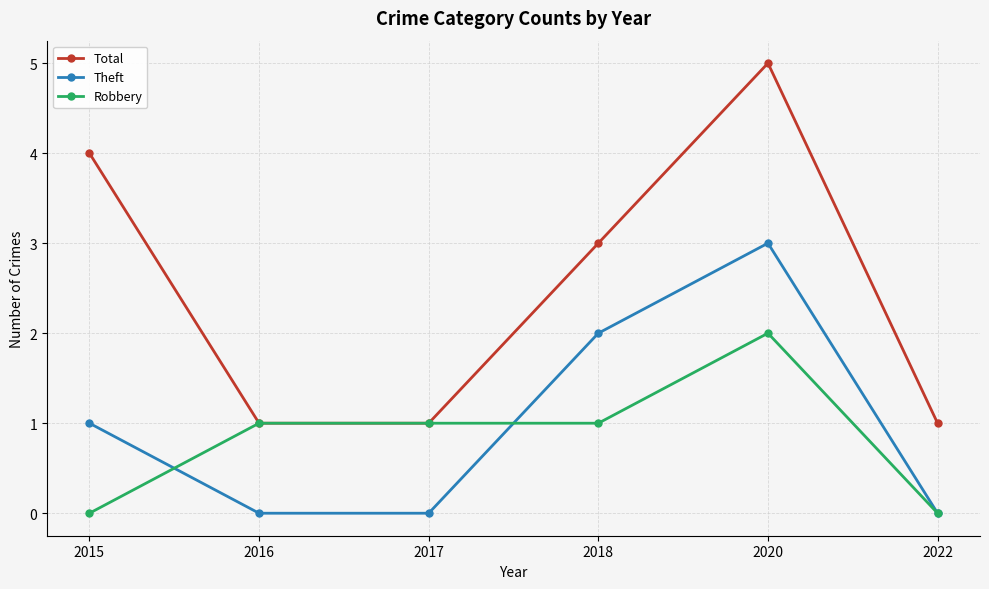

Reading left to right, transcribe all the data shown in this chart.

Total: 2015=4	2016=1	2017=1	2018=3	2020=5	2022=1
Theft: 2015=1	2016=0	2017=0	2018=2	2020=3	2022=0
Robbery: 2015=0	2016=1	2017=1	2018=1	2020=2	2022=0